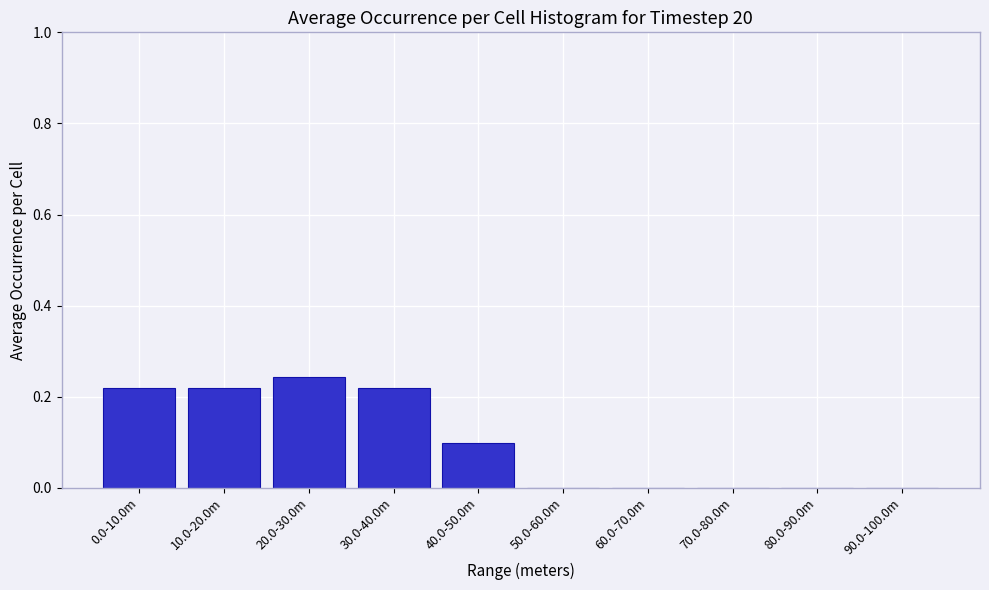

The value at 60.0-70.0m is 0.1. True or false?

False